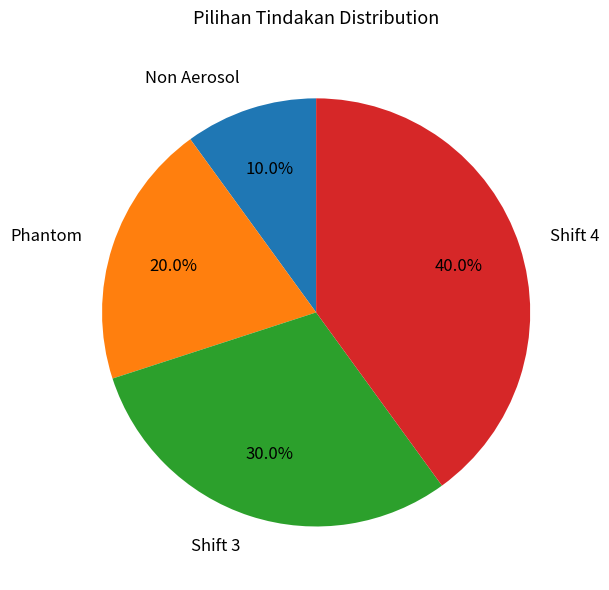

Is there a majority slice in this chart?

No